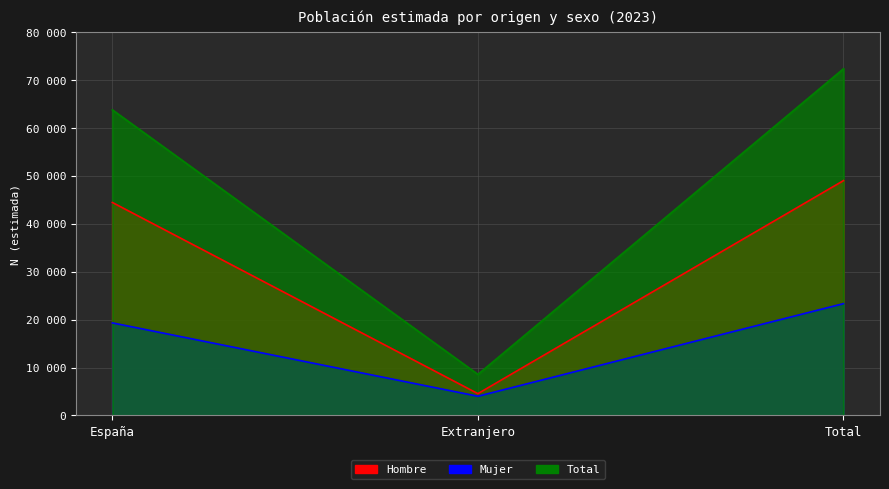

At which category does the chart reach its minimum across all series?

Extranjero